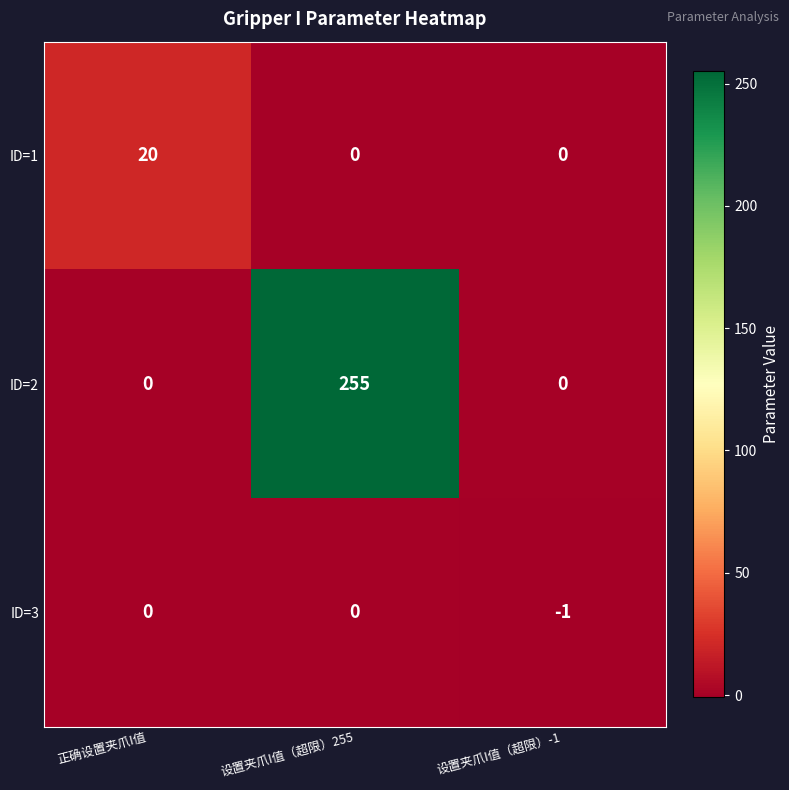

Count the ID=2 values in the range 0 to 255.

3